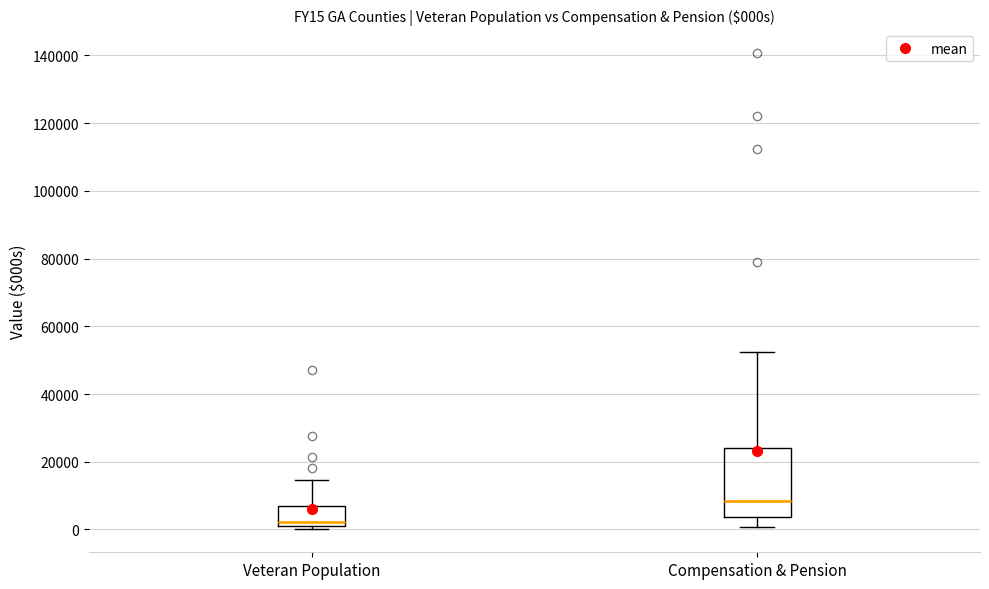

Where is the upper edge of the box for Veteran Population on the y-axis? The values are not printed on the chart, so give them approximately, as read against the axis.

6000